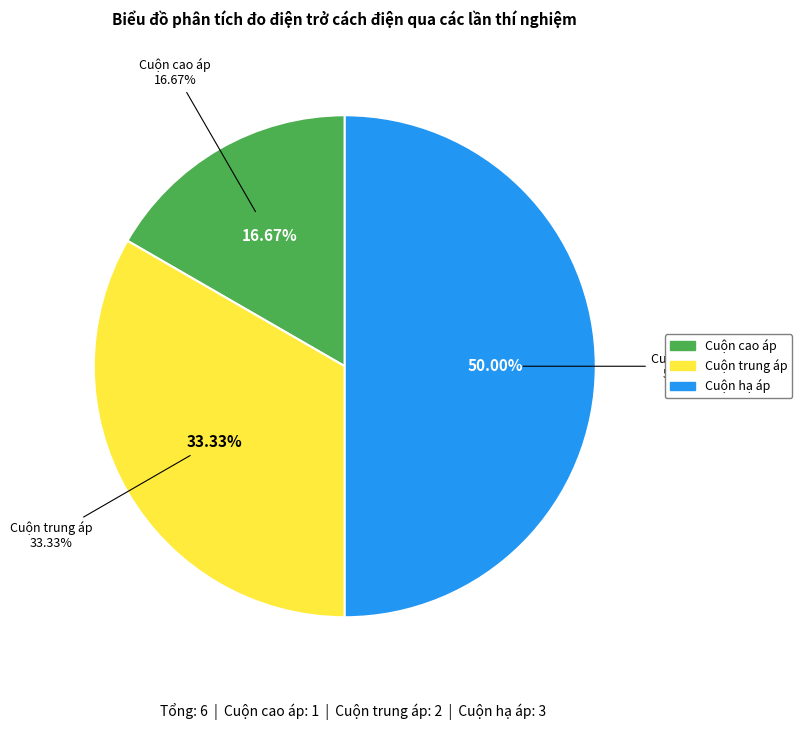

Rank the categories by value from highest to lowest.

Cuộn hạ áp, Cuộn trung áp, Cuộn cao áp